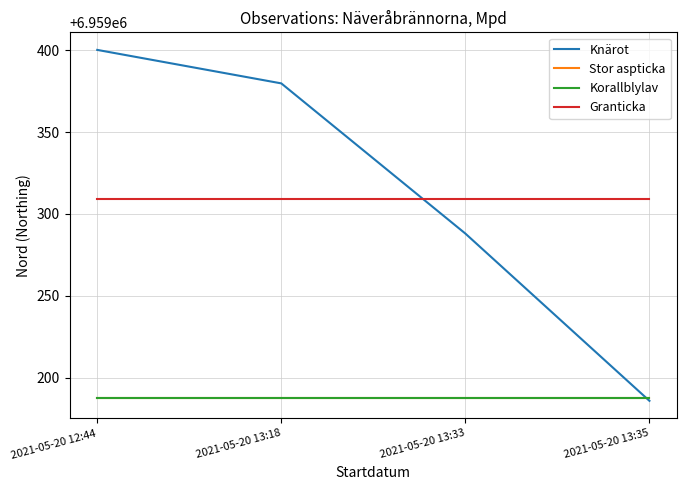

Does the chart display data point markers on the line(s)?

No